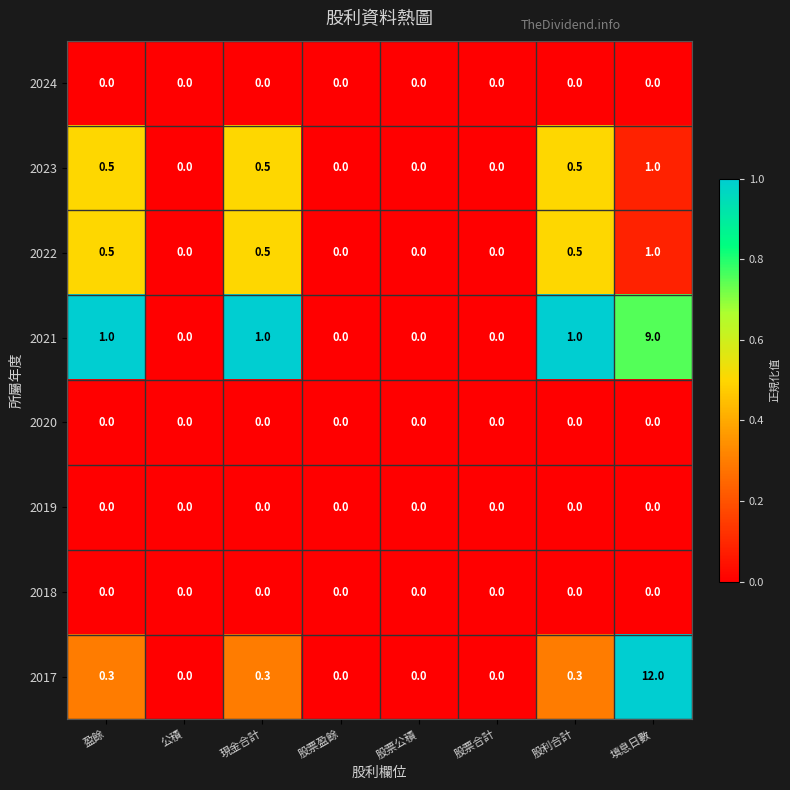

What is the difference between the maximum and minimum values in the 2022 series?

1.0